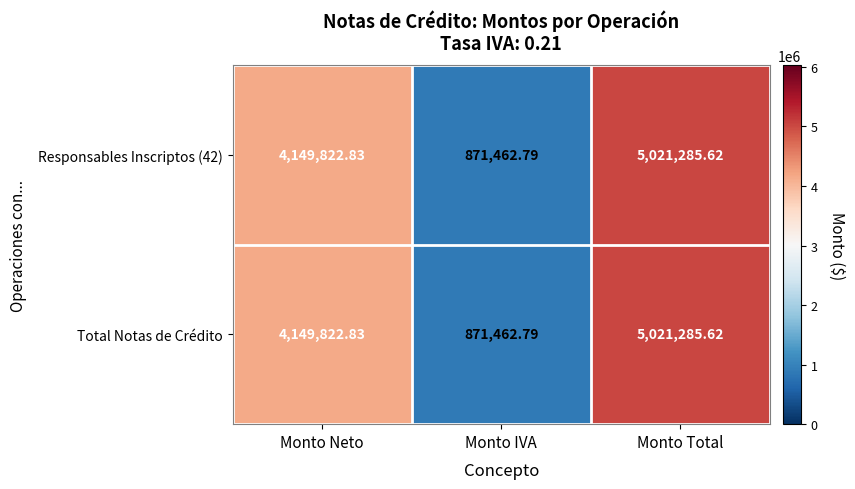

Rank the categories by Responsables Inscriptos (42) value from lowest to highest.

Monto IVA, Monto Neto, Monto Total